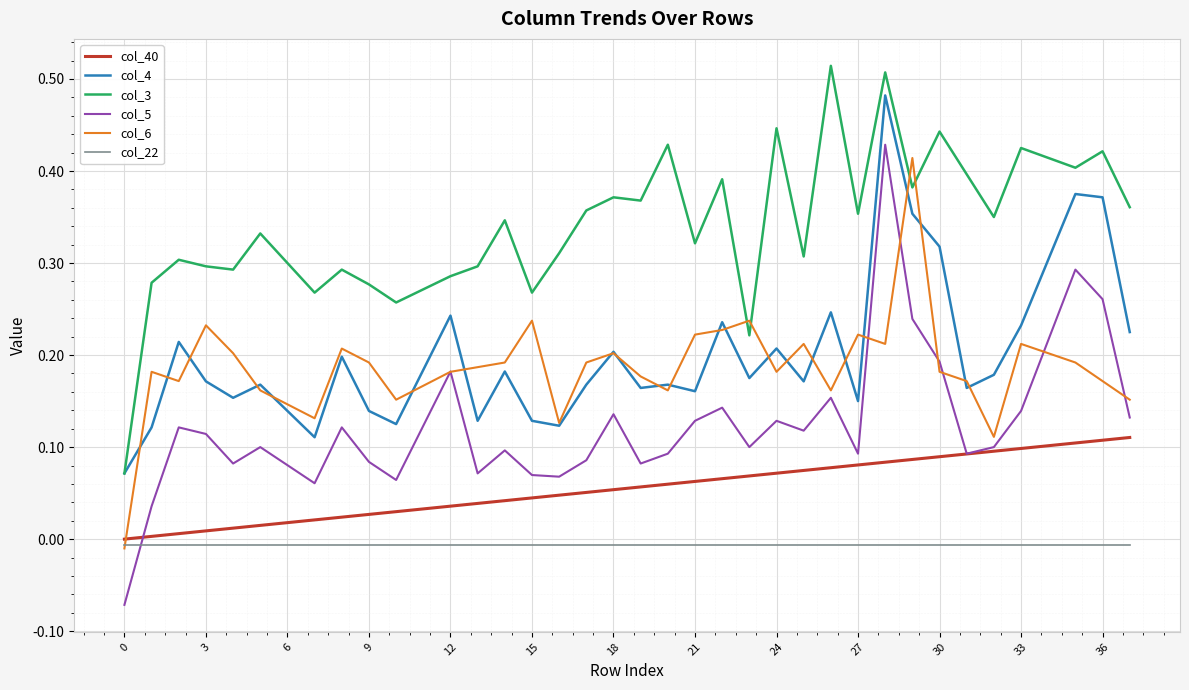

Which series has the largest total across all categories?

col_3